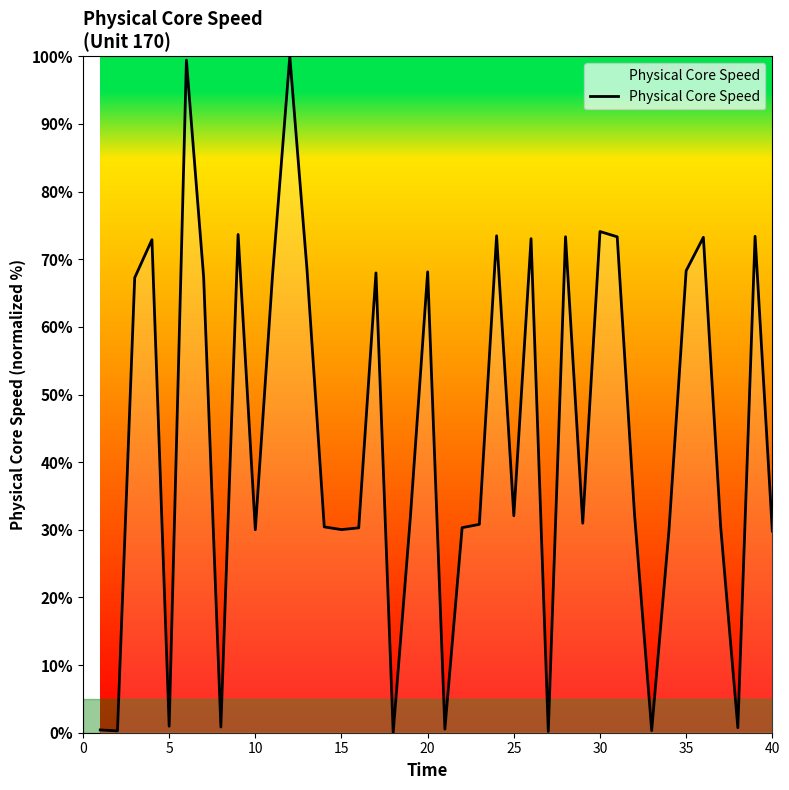

What is the maximum value shown in the chart?

100.0